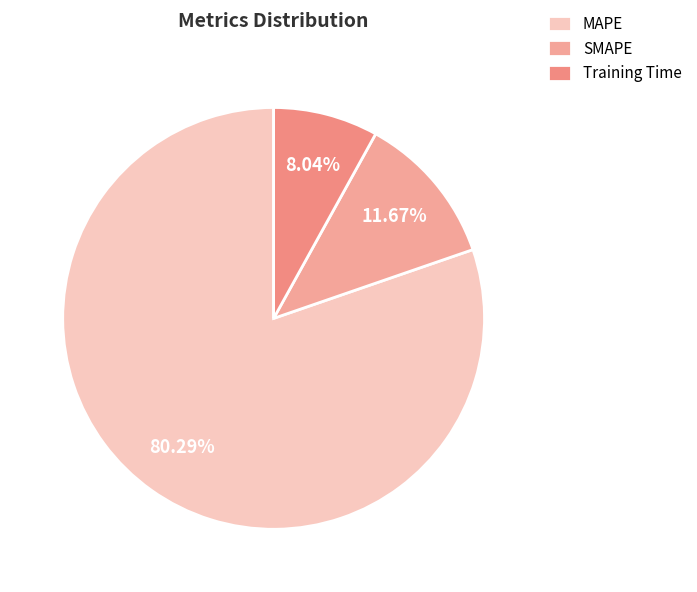

To the nearest percent, what portion does SMAPE represent?

12%